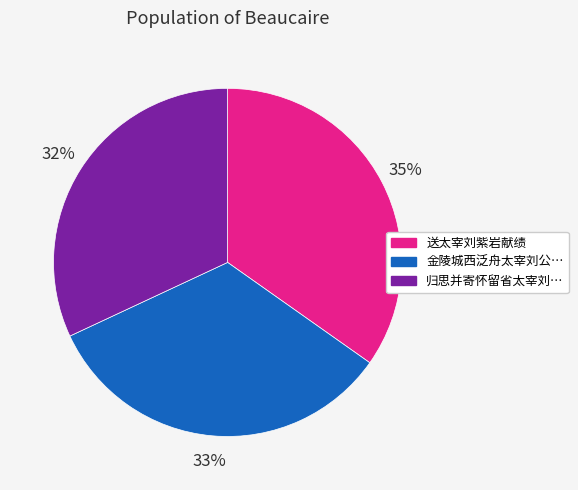

Which category has the biggest portion of the pie?

送太宰刘紫岩献绩